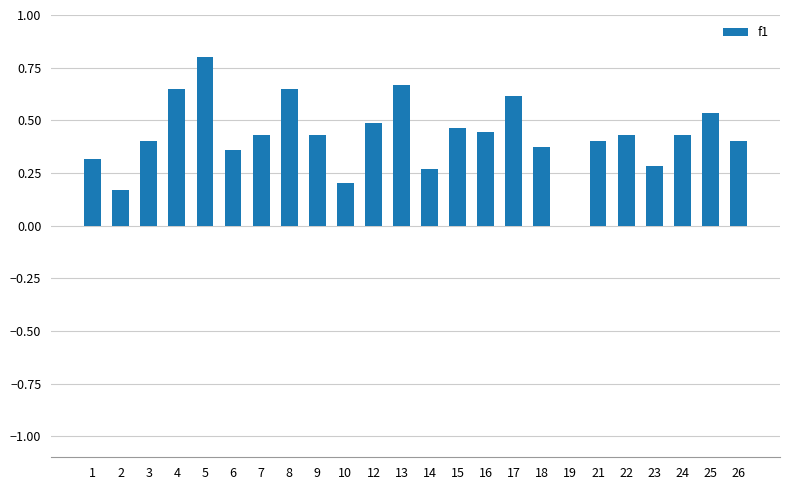

The value at 14 is 0.3. True or false?

True